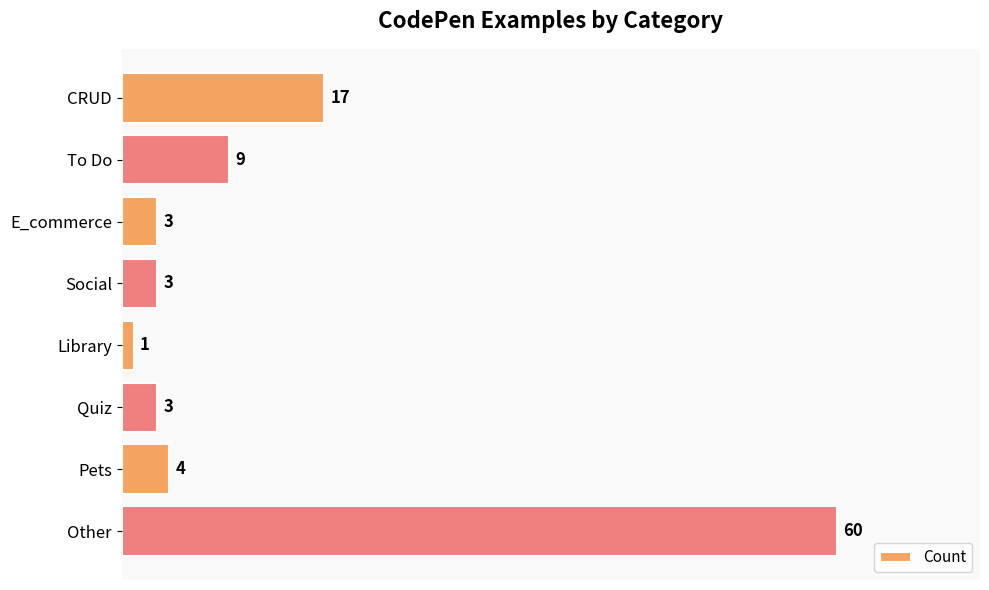

How many data points are less than 4?

4